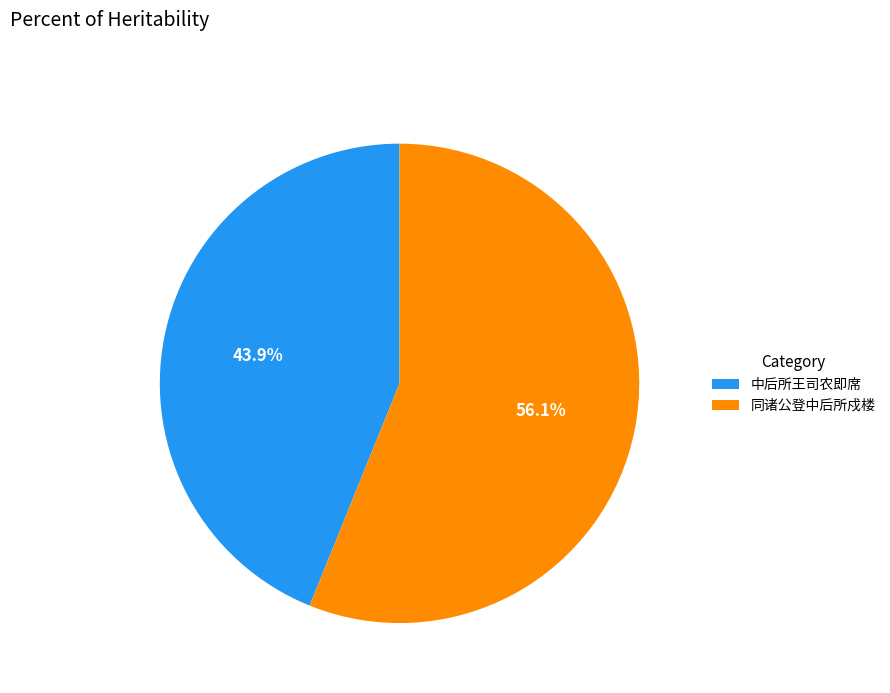

Which category has the smallest portion of the pie?

中后所王司农即席